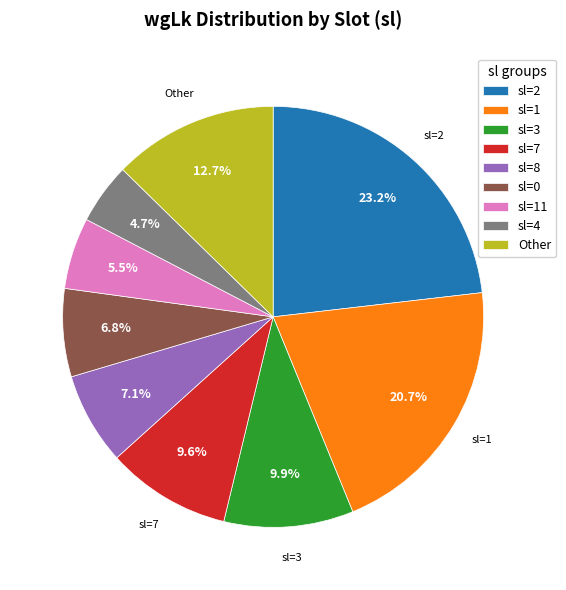

Do sl=7 and Other together represent more than half of the pie?

No